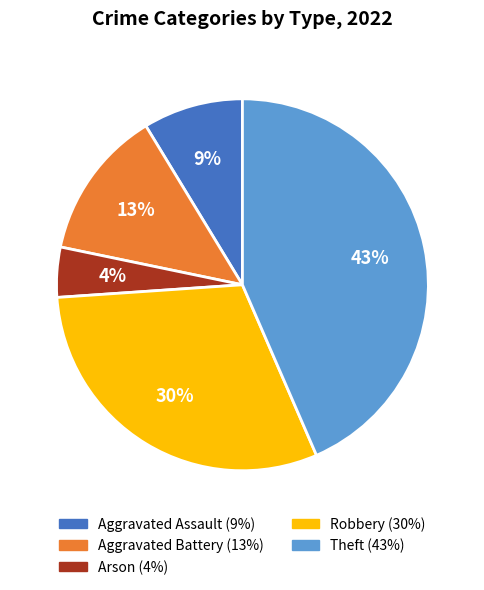

Is there any slice that represents more than half of the pie?

No